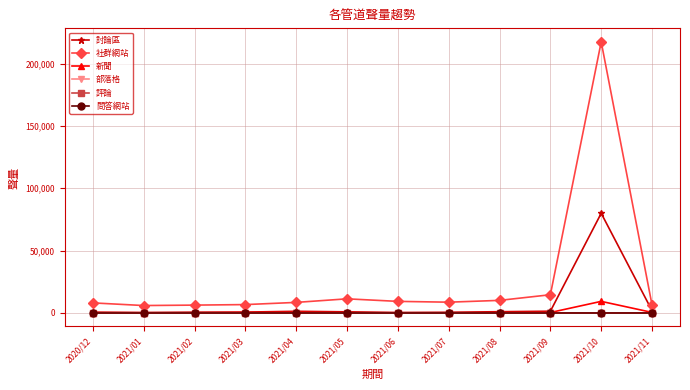

How many data points does each series have?

12